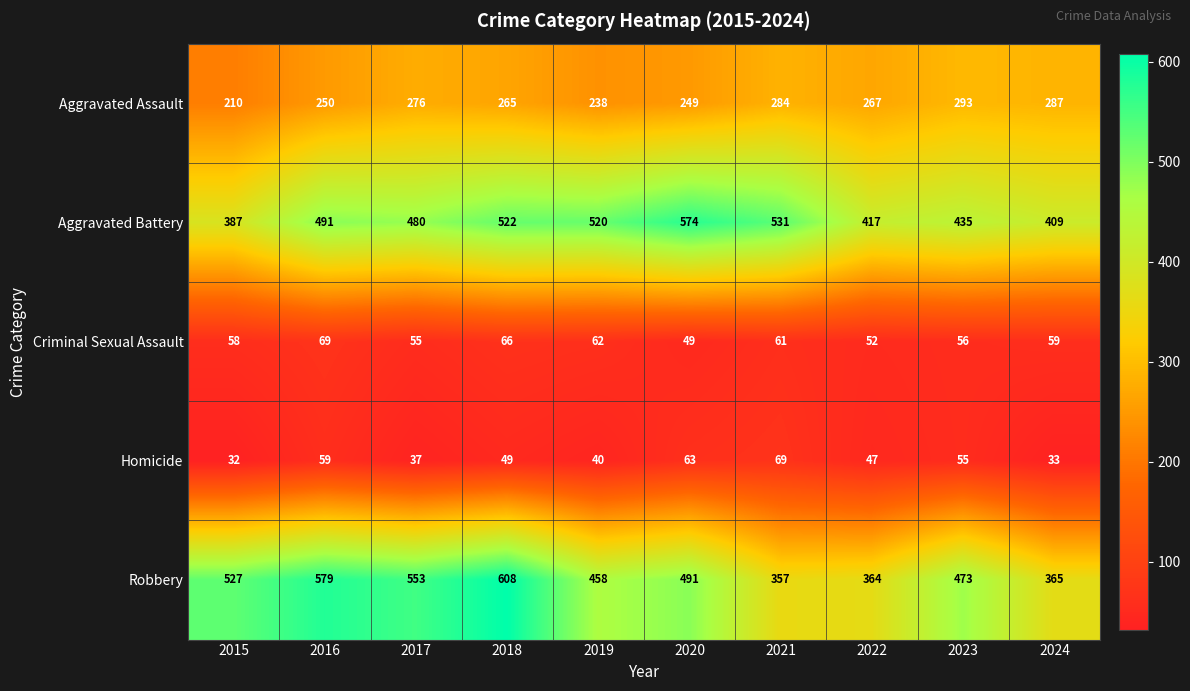

Which series has the largest range (max minus min)?

Robbery